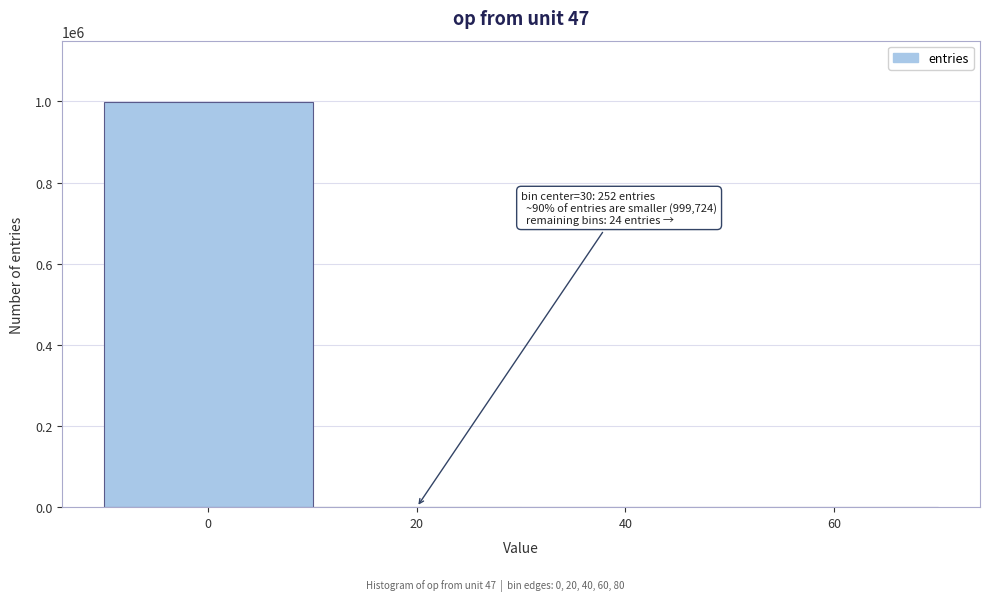

The value at 0 is 999724. True or false?

True